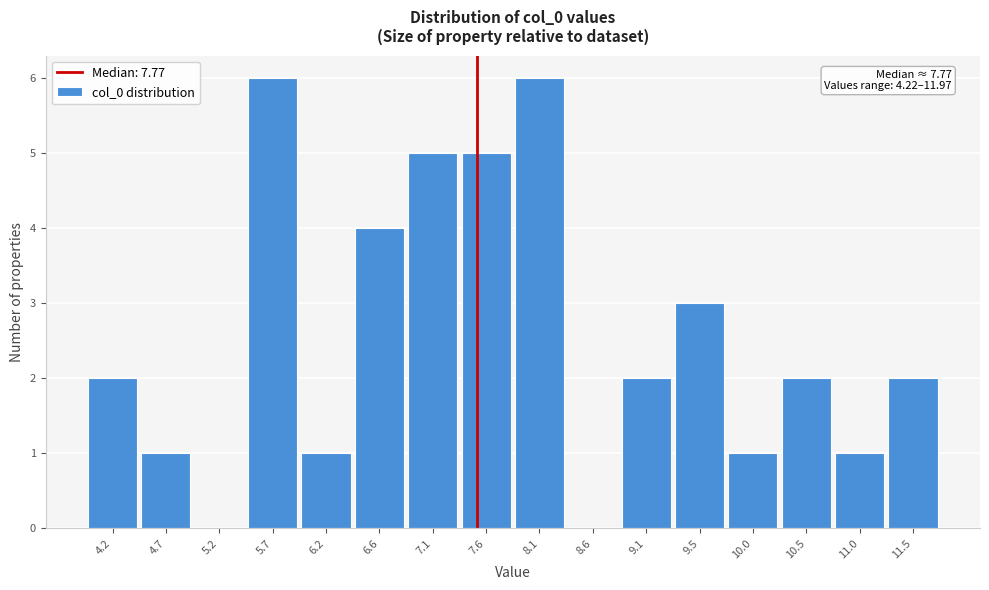

Reading right to left, transcribe all the data shown in this chart.

11.5=2	11.0=1	10.5=2	10.0=1	9.5=3	9.1=2	8.6=0	8.1=6	7.6=5	7.1=5	6.6=4	6.2=1	5.7=6	5.2=0	4.7=1	4.2=2